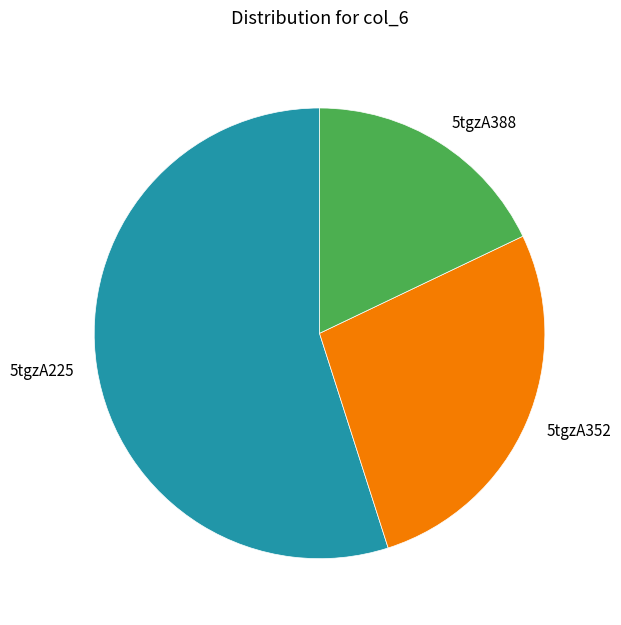

Is the sum of 5tgzA352 and 5tgzA225 greater than half?

Yes